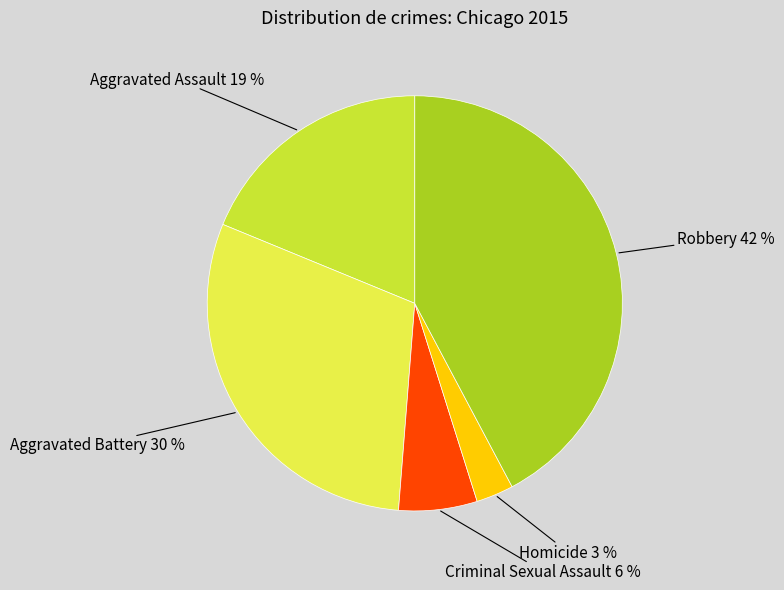

Which category has the biggest portion of the pie?

Robbery